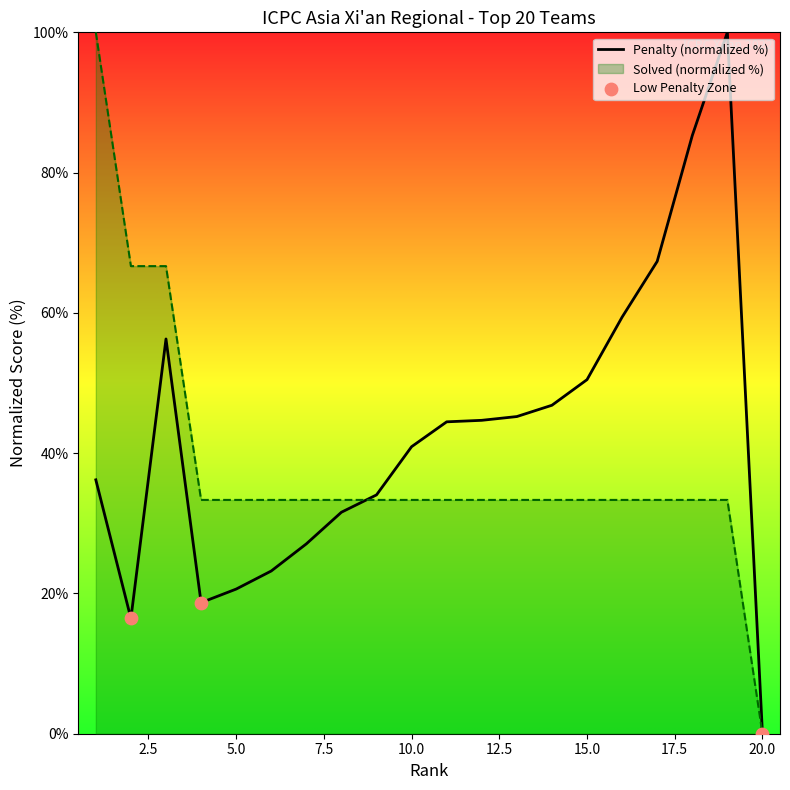

Is the value of Penalty at 15 greater than the value of Solved at 7?

Yes